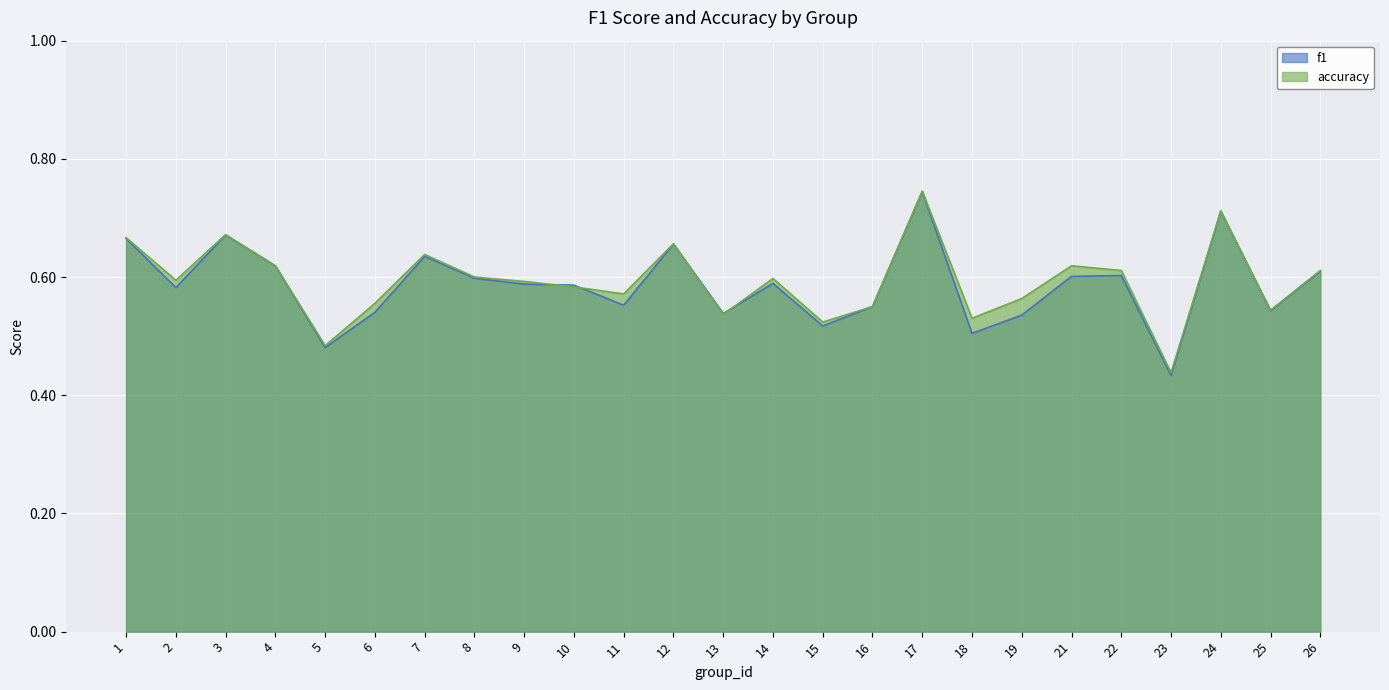

Does the chart display data point markers on the line(s)?

No